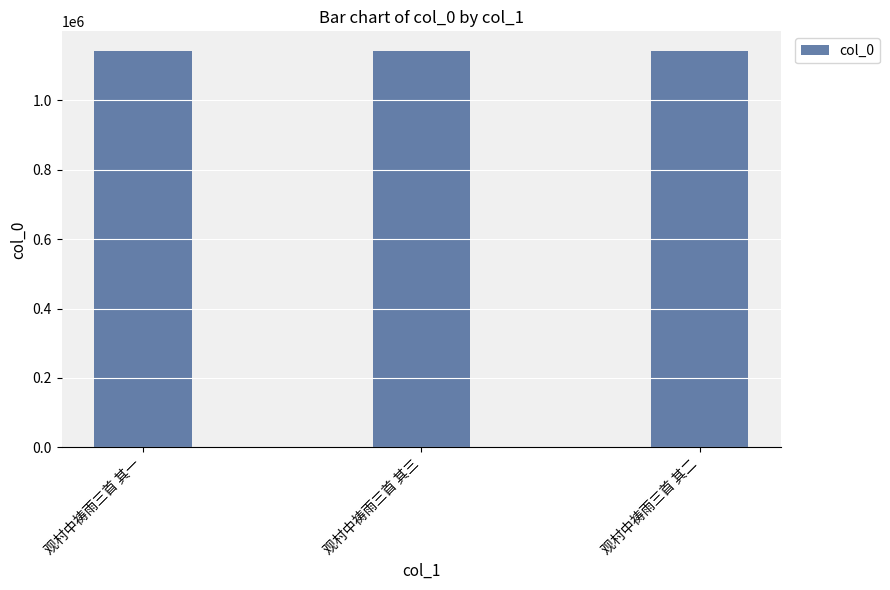

What is the change in value from 观村中祷雨三首 其三 to 观村中祷雨三首 其二?

+1